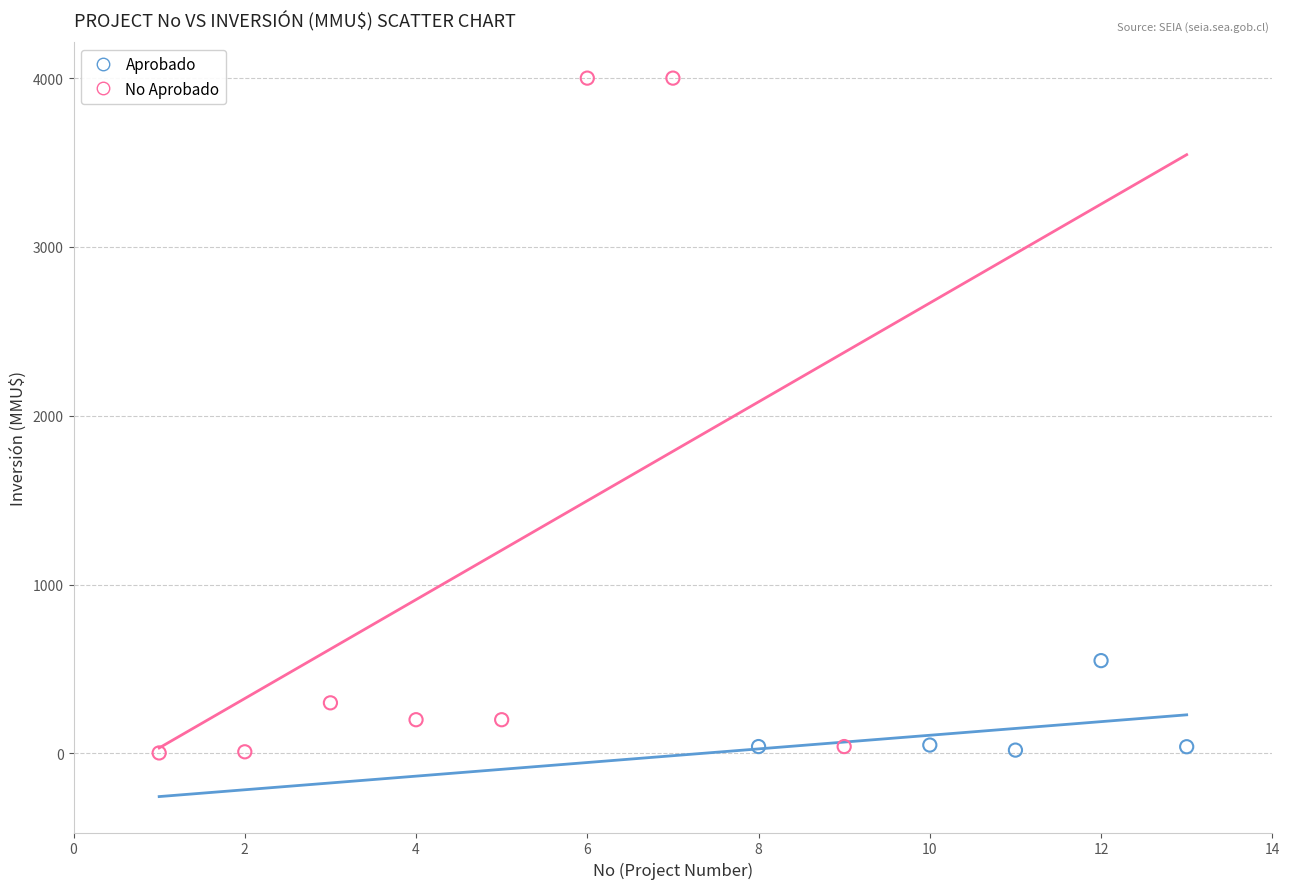

Which series reaches the maximum Y coordinate?

No Aprobado